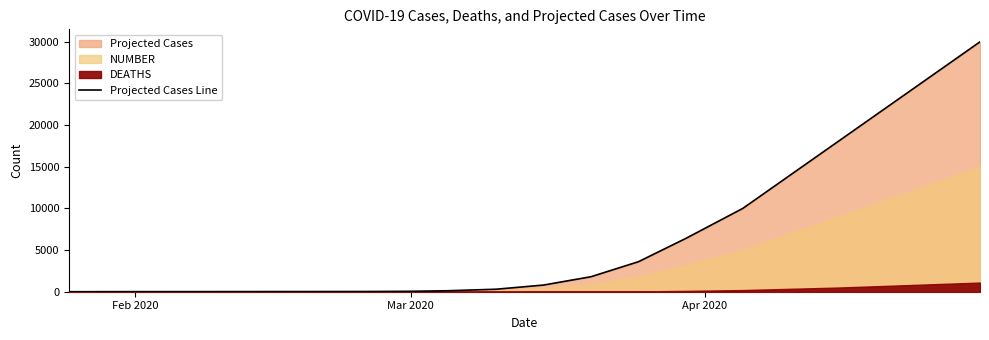

What is the sum of all values?

133154